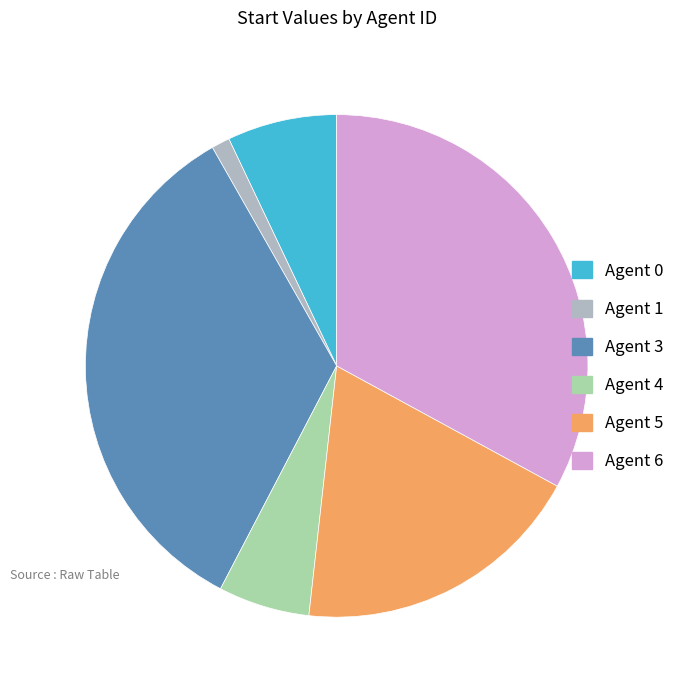

Count the number of slices in the pie.

6